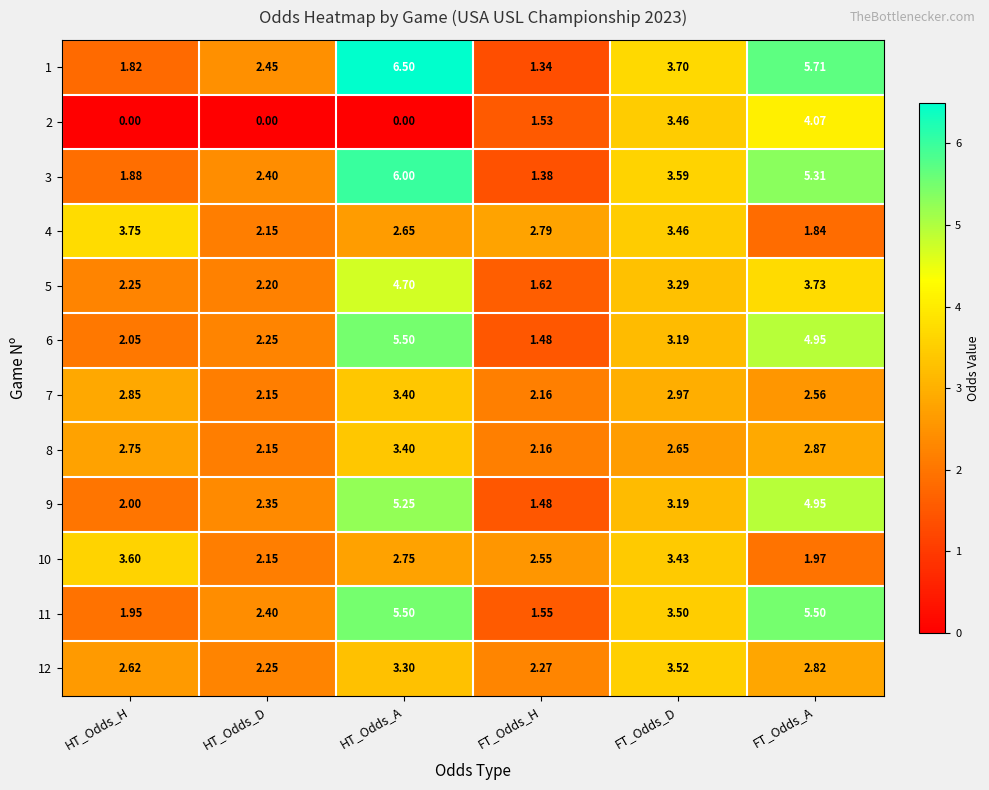

Which category has the highest value in the 7 series?

HT_Odds_A